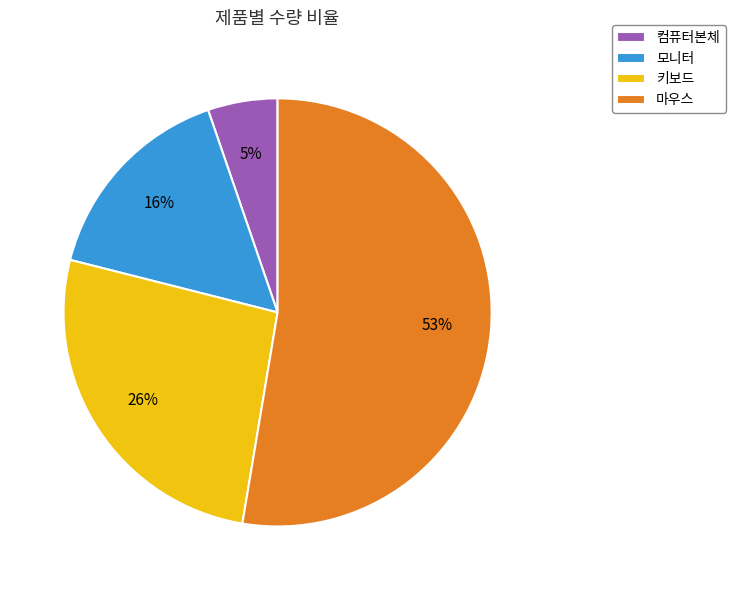

Which category accounts for the majority?

마우스